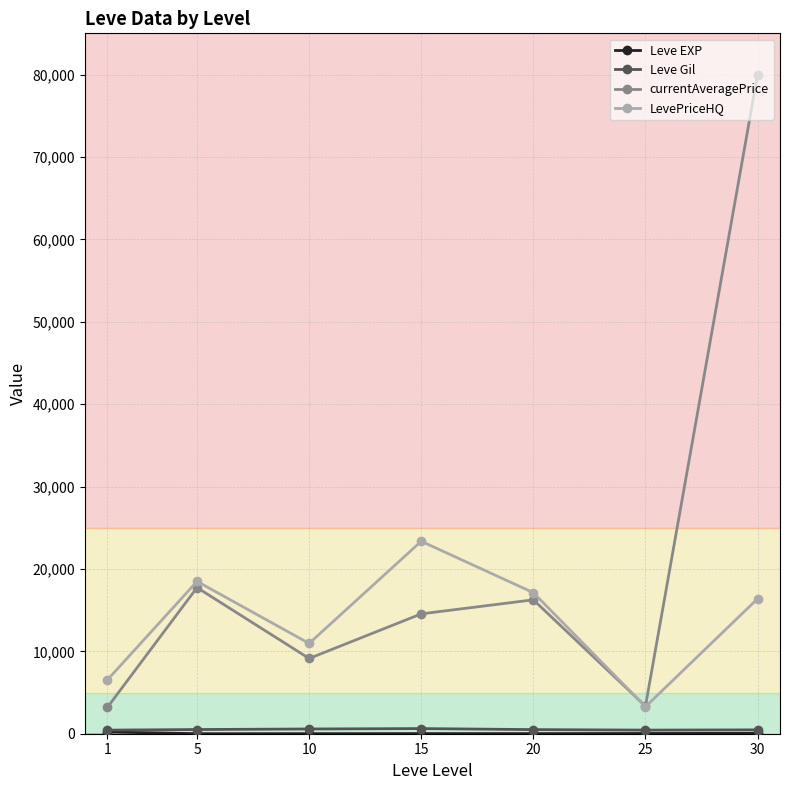

What is the average value of the LevePriceHQ series?

13727.7